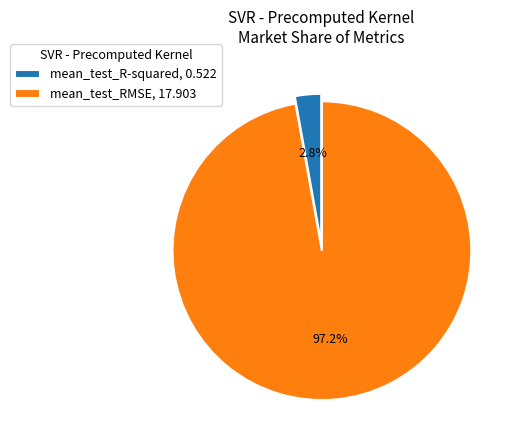

To the nearest percent, what is the average slice percentage?

50%